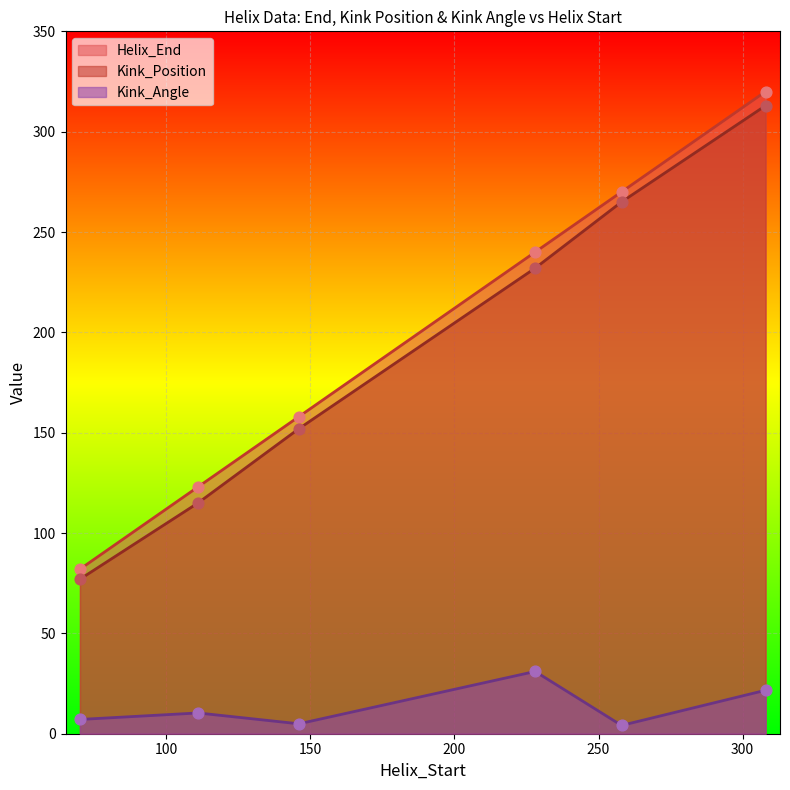

Which series has the widest spread of Y values?

Helix_End